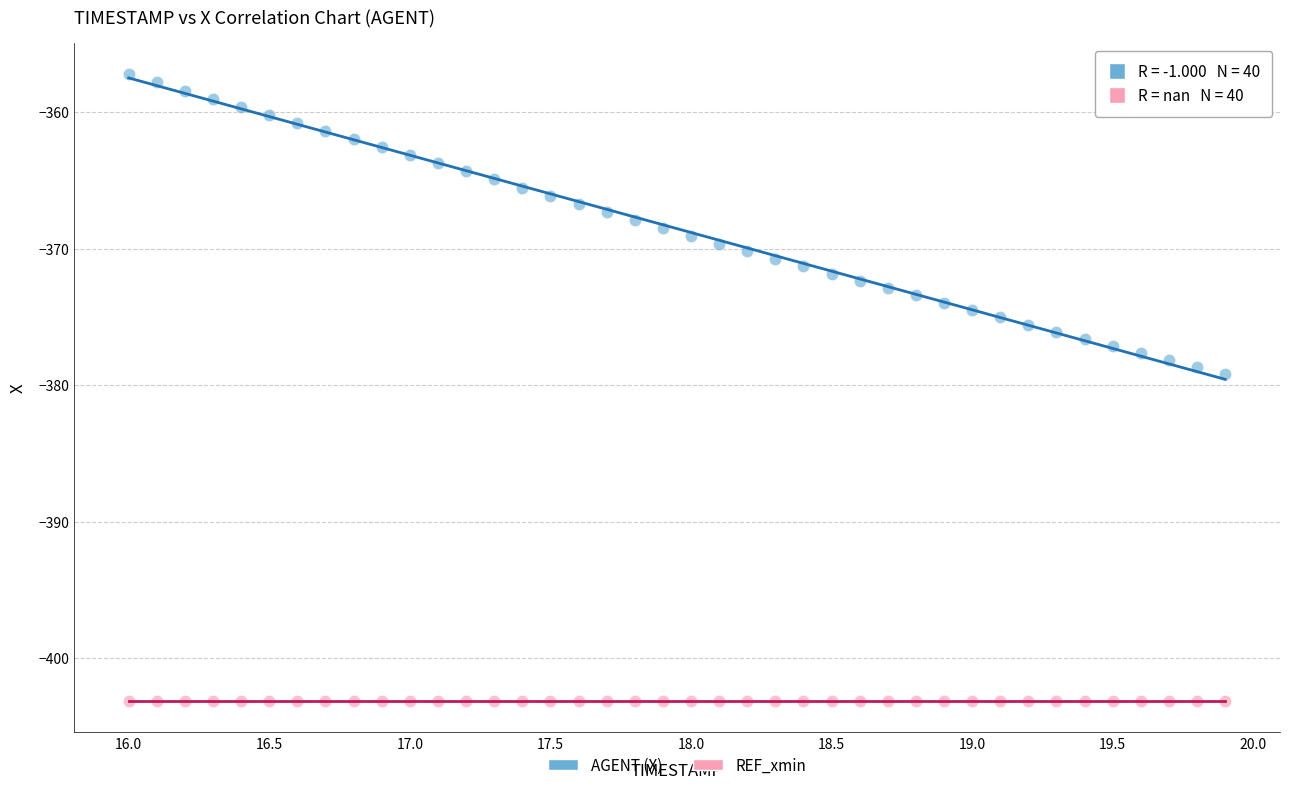

Which series contains the lowest Y value?

REF_xmin